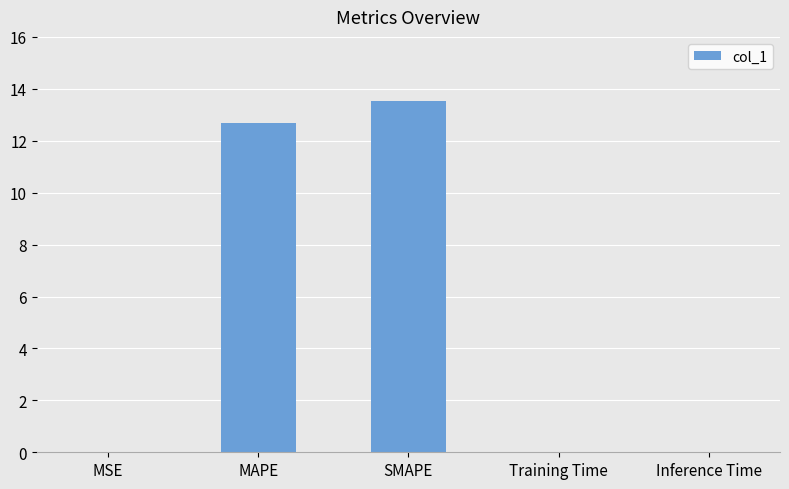

True or false: the data shows 16.5 at MAPE.

False